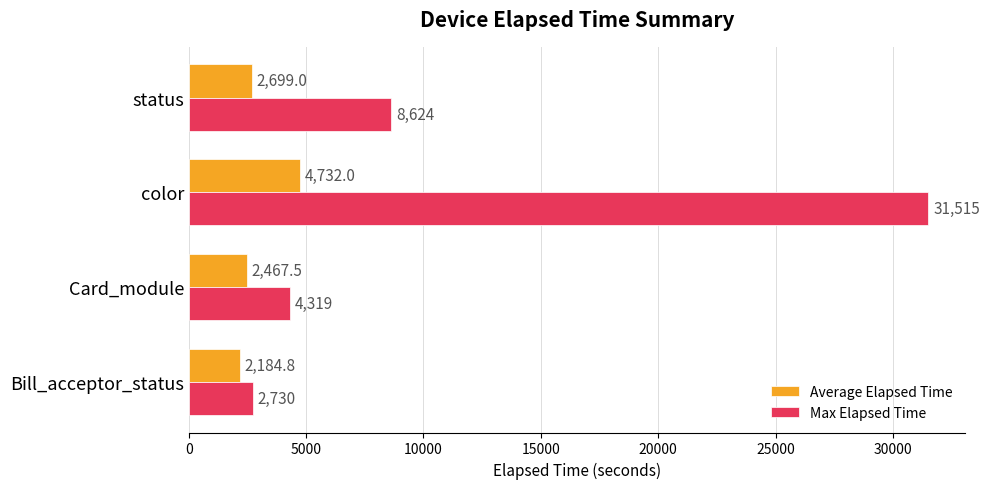

Where is Average Elapsed Time nearest to the value 3458?

status